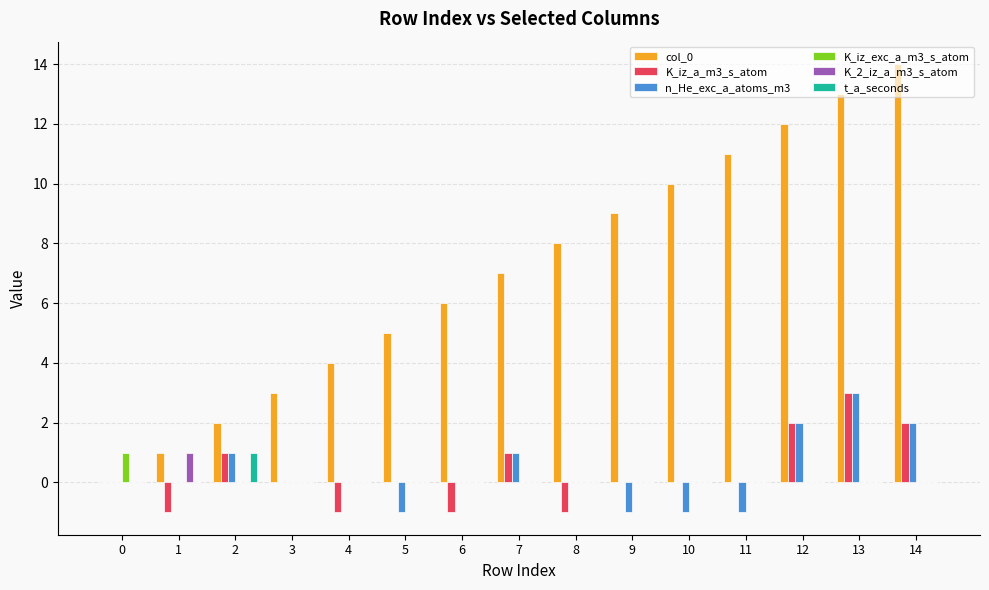

At which label does K_2_iz_a_m3_s_atom reach its peak?

1